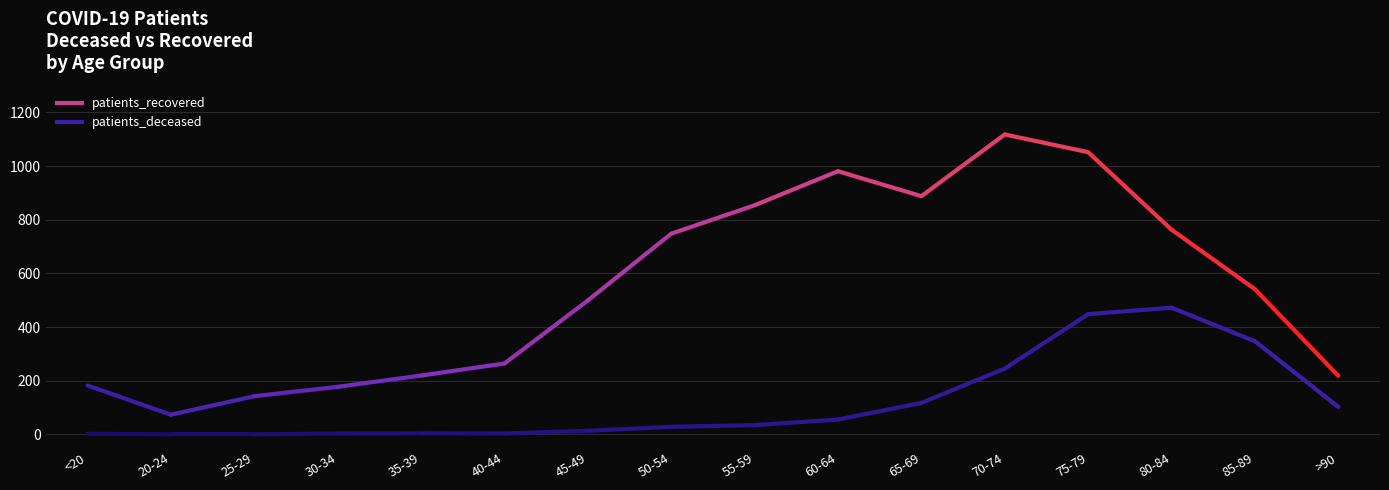

What is the total value across all series at 80-84?

1235